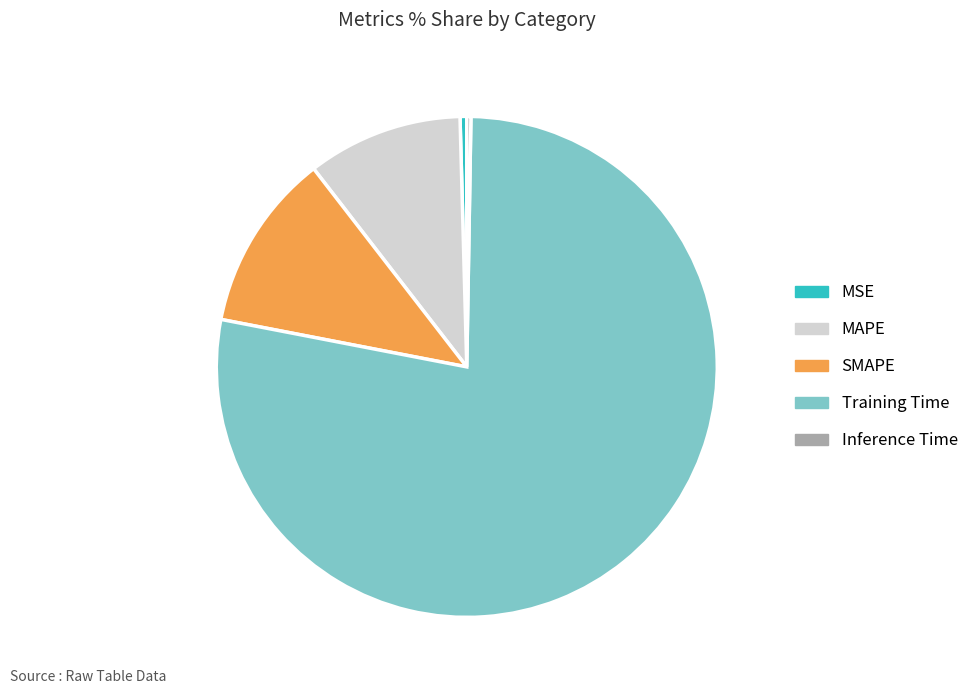

Does any single category account for the majority?

Yes